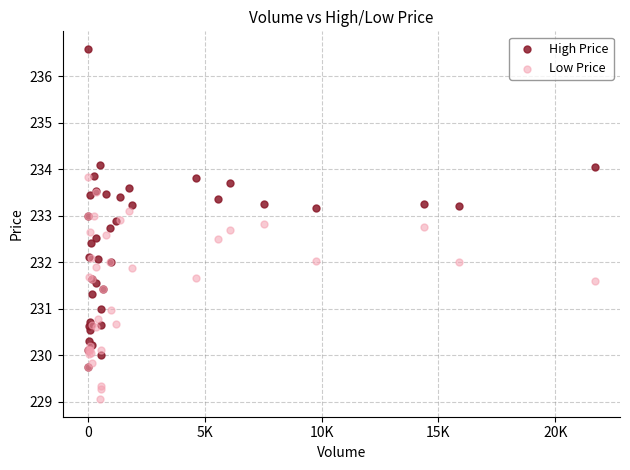

What are all the series names shown in the legend?

High Price, Low Price